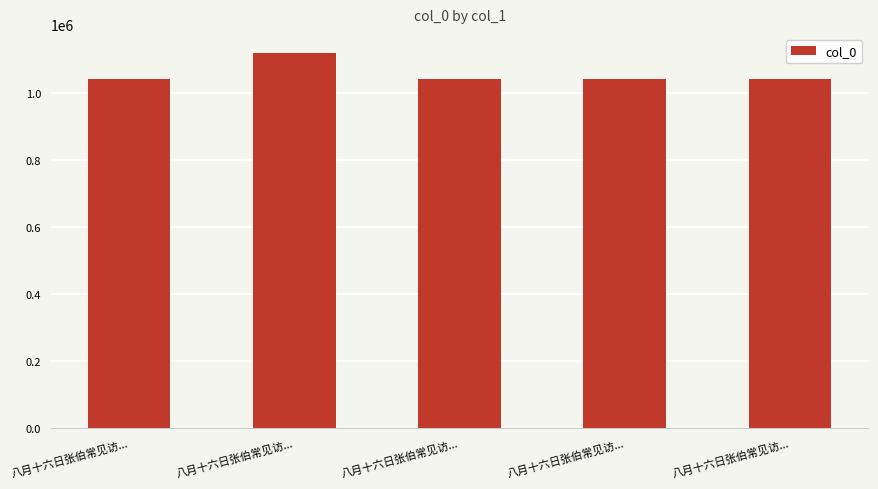

Are the bars horizontal?

No